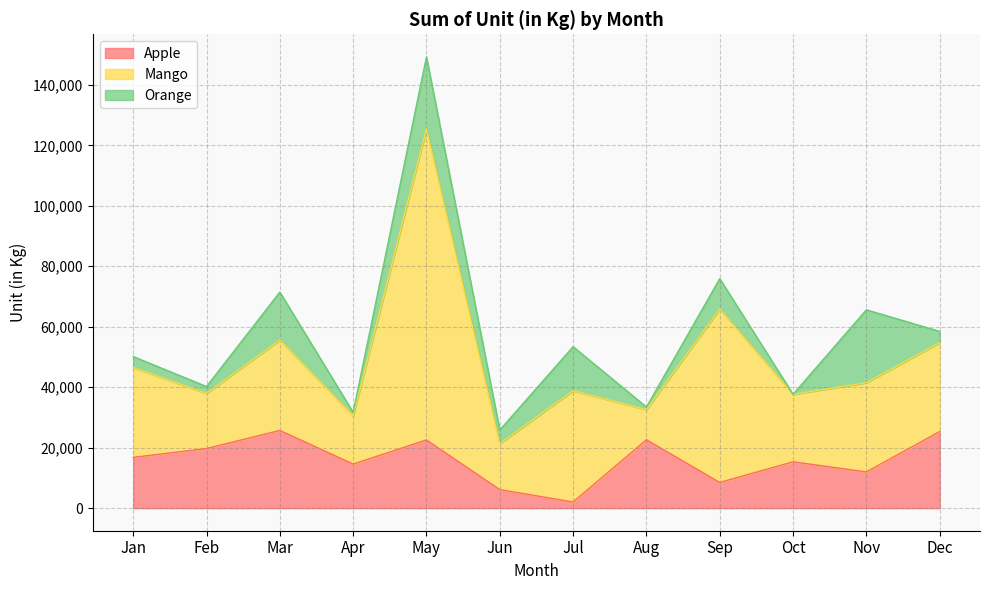

Is it true that Orange equals 15869 at Mar?

True